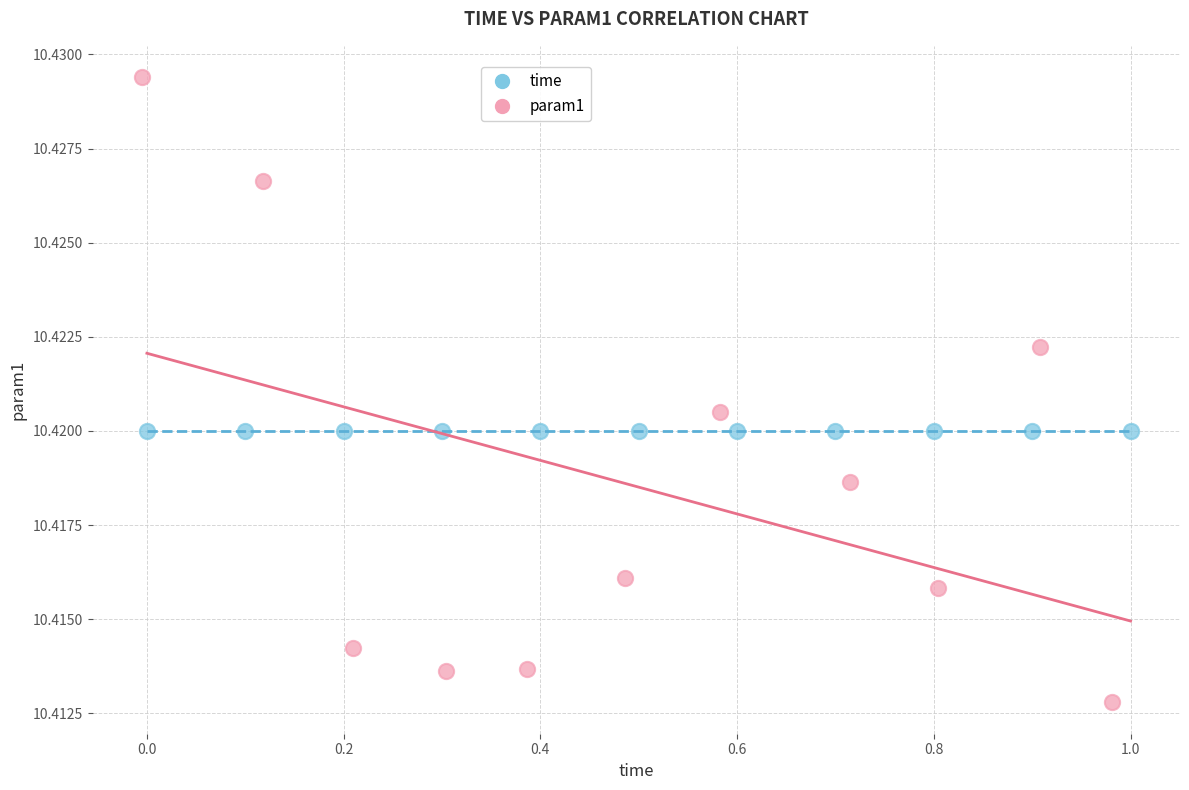

What are all the series names shown in the legend?

time, param1